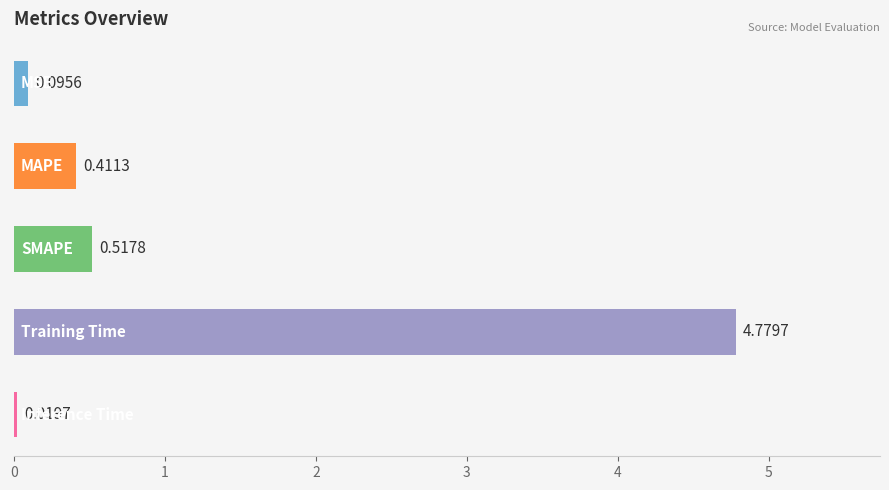

What is the difference between the maximum and minimum values?

4.8